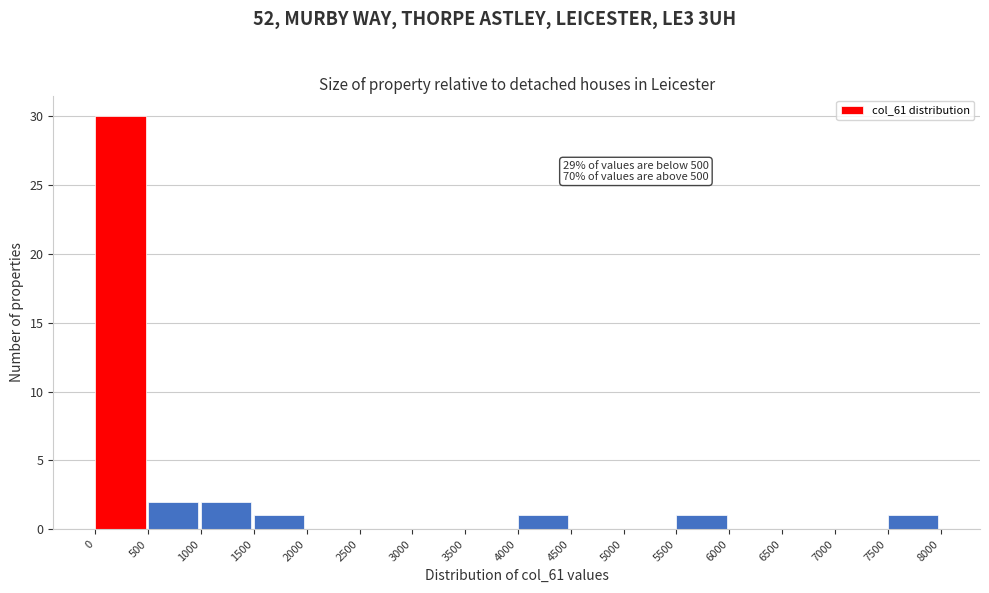

Which range on the x-axis has the tallest bar?

0 to 500